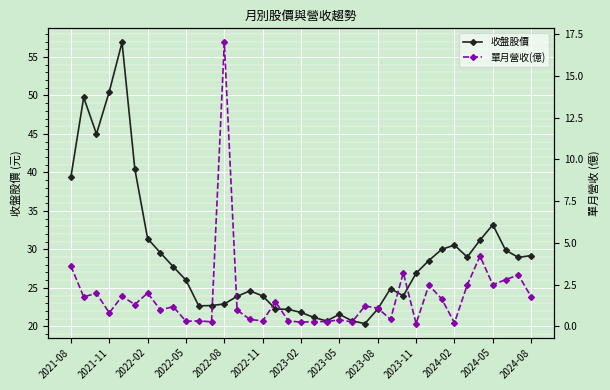

What is the value of the 單月營收(億) point at the 32nd from the left?

2.5